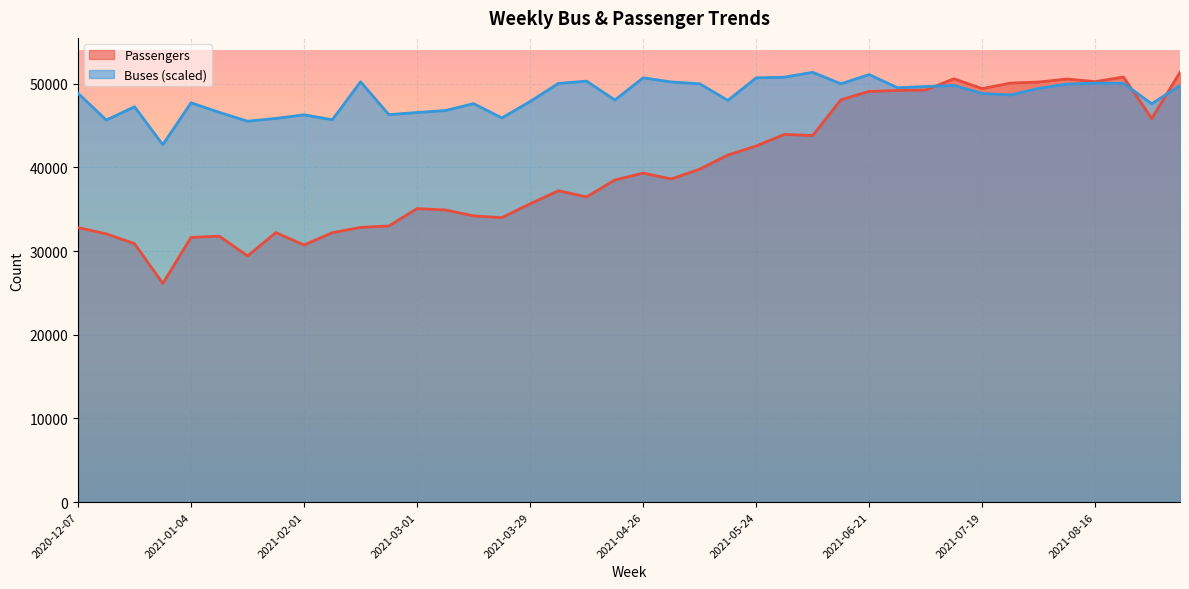

What is the label of the 9th point from the right?

2021-07-12